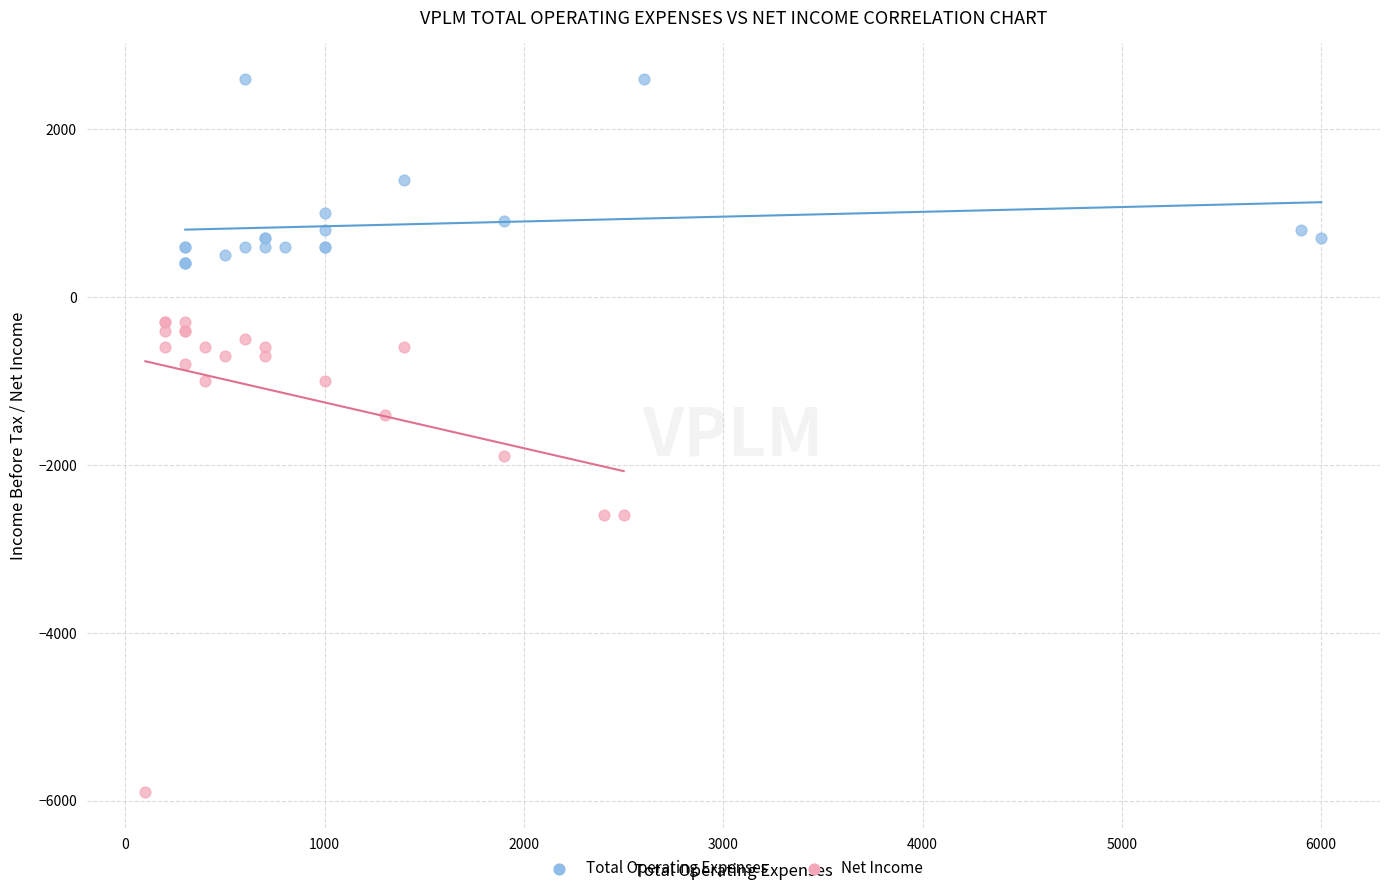

Which series reaches the maximum Y coordinate?

Total Operating Expenses